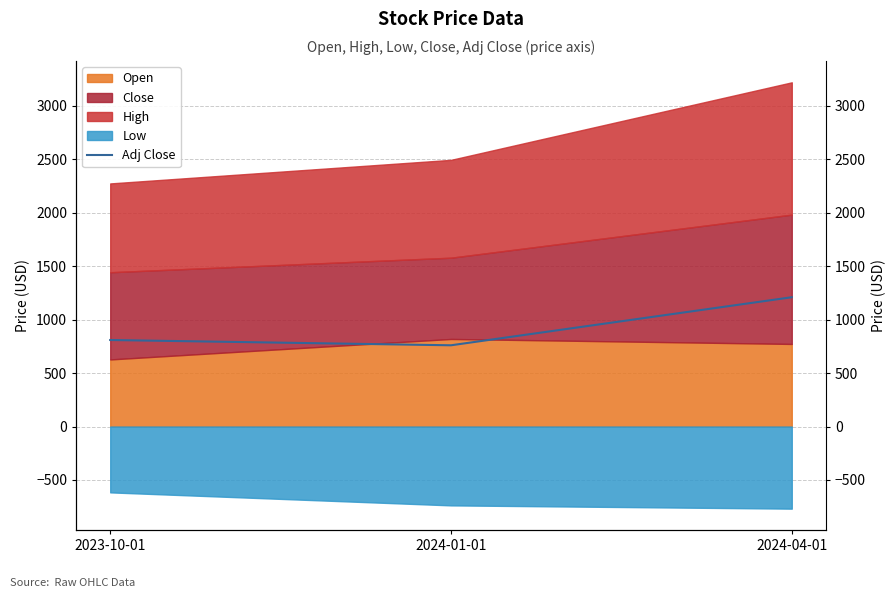

Does the chart have visible grid lines?

Yes